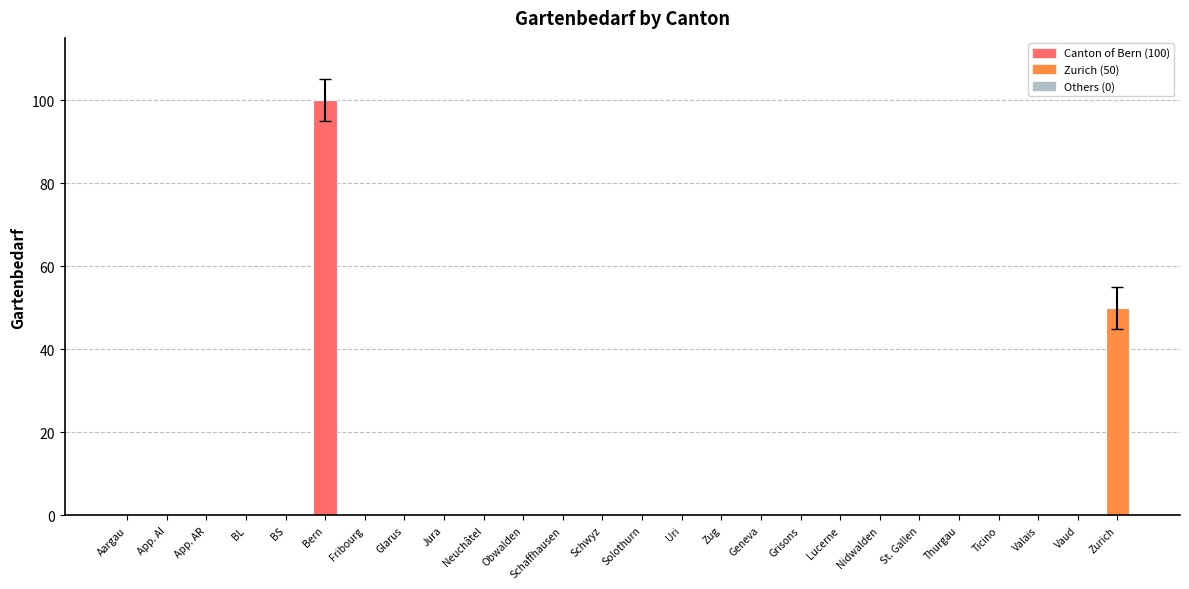

What is the sum of all values?

150